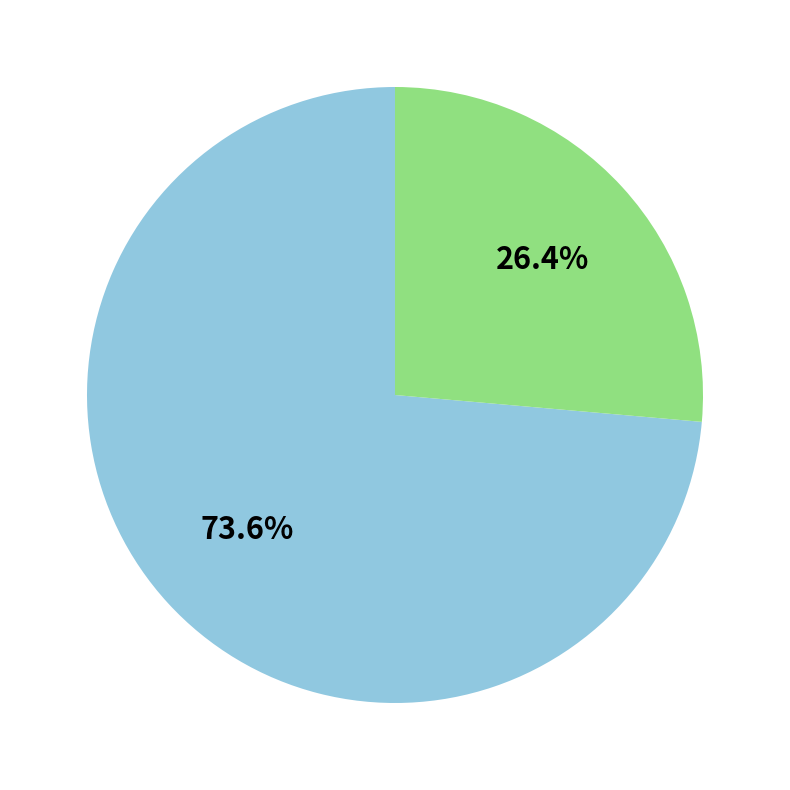

Is there a majority slice in this chart?

Yes